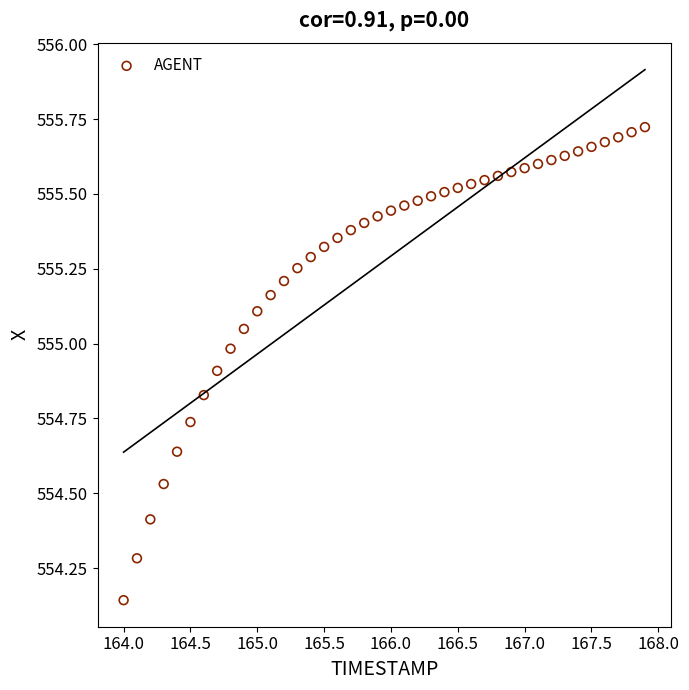

What is the range of X values (max minus min)?

3.9